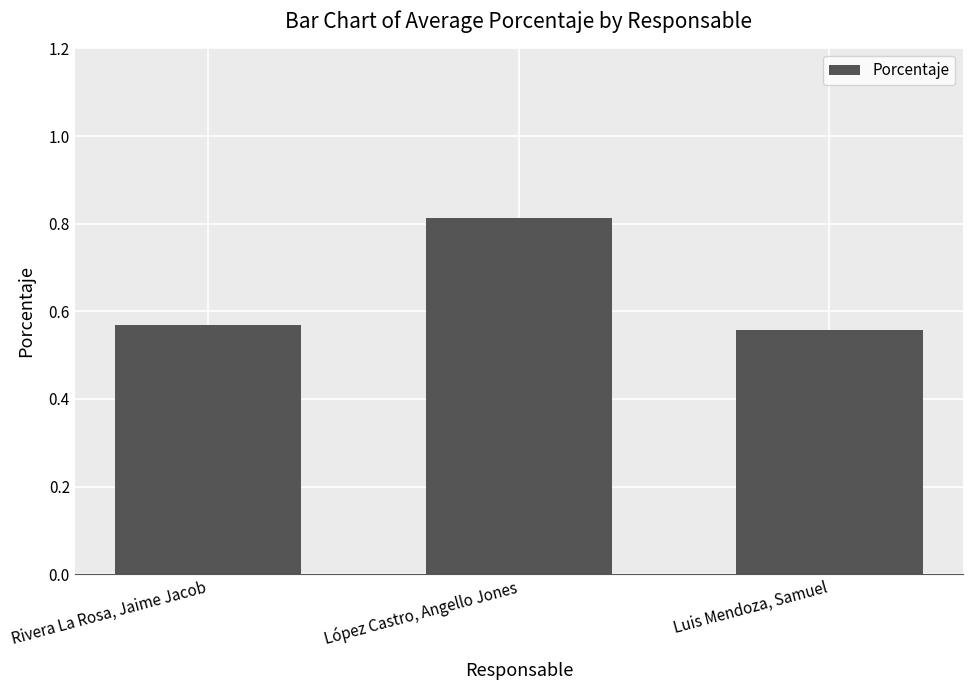

True or false: the data shows 1.3 at López Castro, Angello Jones.

False